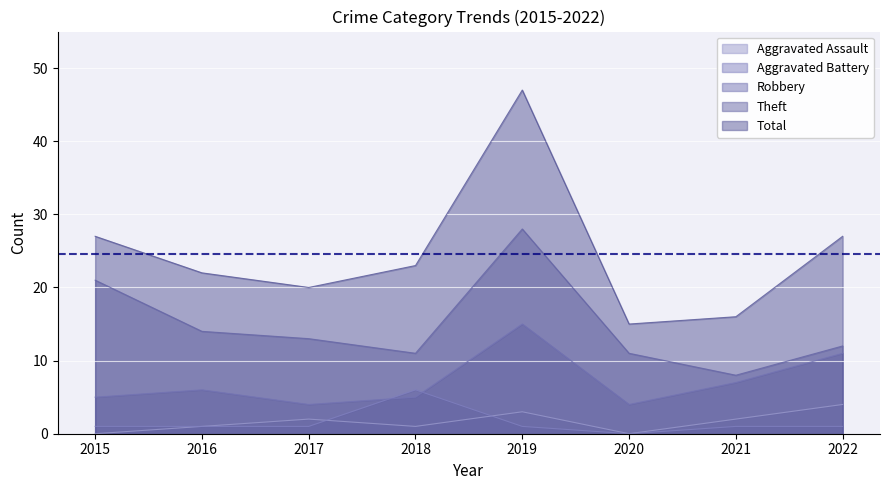

Which series has the widest spread of values?

Total